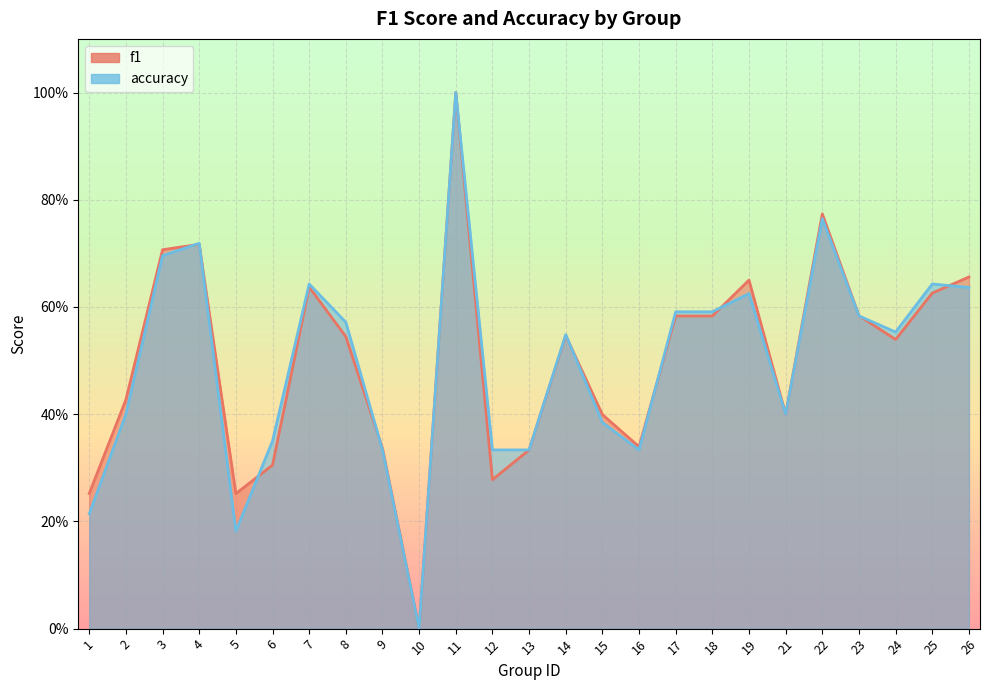

At which label does f1 reach its peak?

11